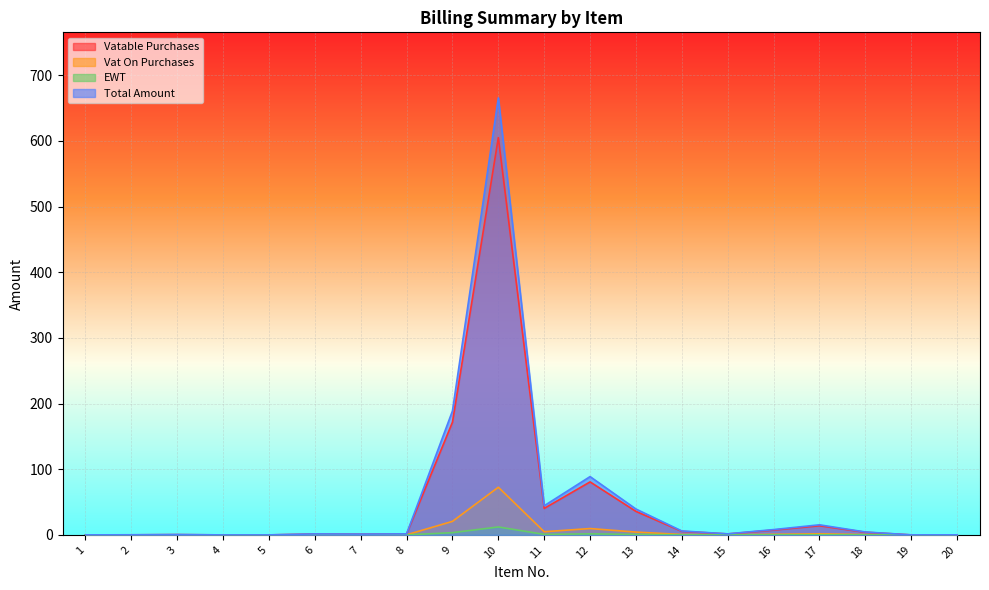

How many lines are shown in the chart?

4